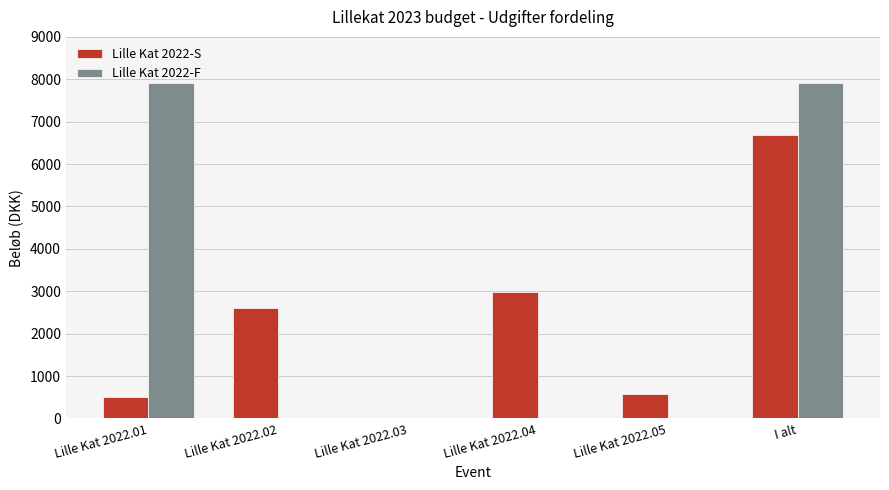

True or false: Lille Kat 2022-F has a value of 0.0 at Lille Kat 2022.03.

True